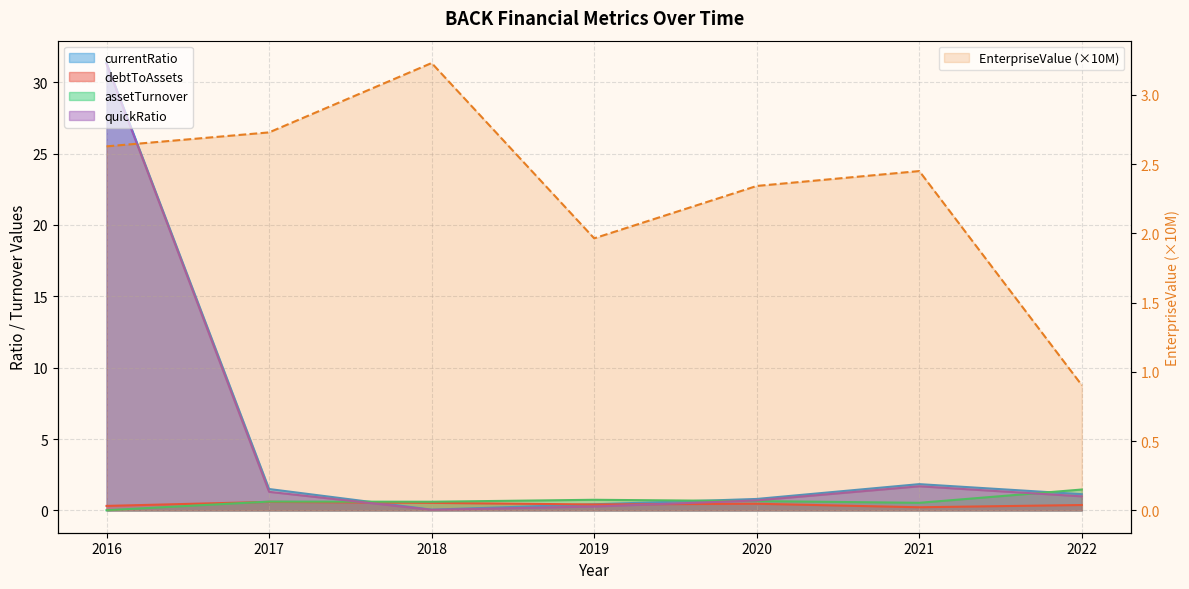

True or false: assetTurnover and priceToSalesRatio intersect in this chart.

True